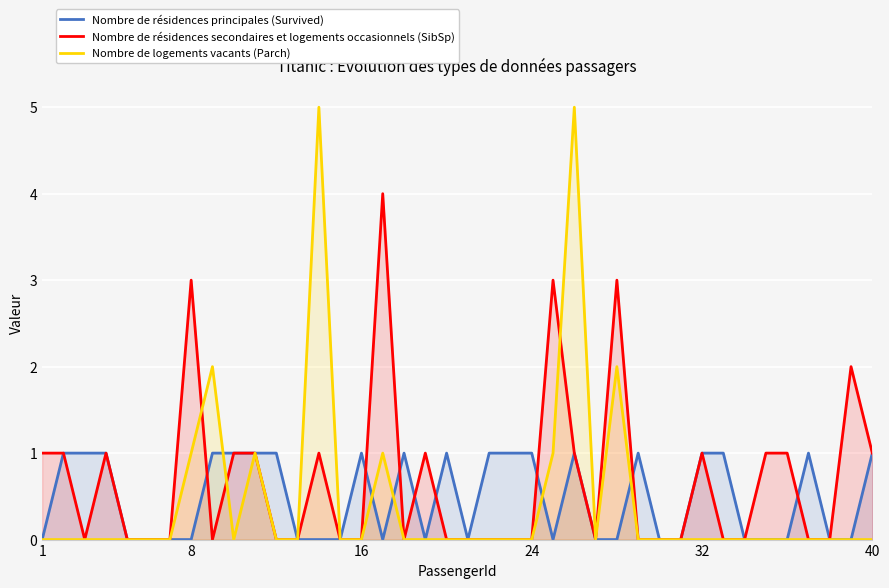

Reading left to right, what are all the values shown in this chart?

Nombre de résidences principales (Survived): 0	1	1	1	0	0	0	0	1	1	1	1	0	0	0	1	0	1	0	1	0	1	1	1	0	1	0	0	1	0	0	1	1	0	0	0	1	0	0	1
Nombre de résidences secondaires et logements occasionnels (SibSp): 1	1	0	1	0	0	0	3	0	1	1	0	0	1	0	0	4	0	1	0	0	0	0	0	3	1	0	3	0	0	0	1	0	0	1	1	0	0	2	1
Nombre de logements vacants (Parch): 0	0	0	0	0	0	0	1	2	0	1	0	0	5	0	0	1	0	0	0	0	0	0	0	1	5	0	2	0	0	0	0	0	0	0	0	0	0	0	0